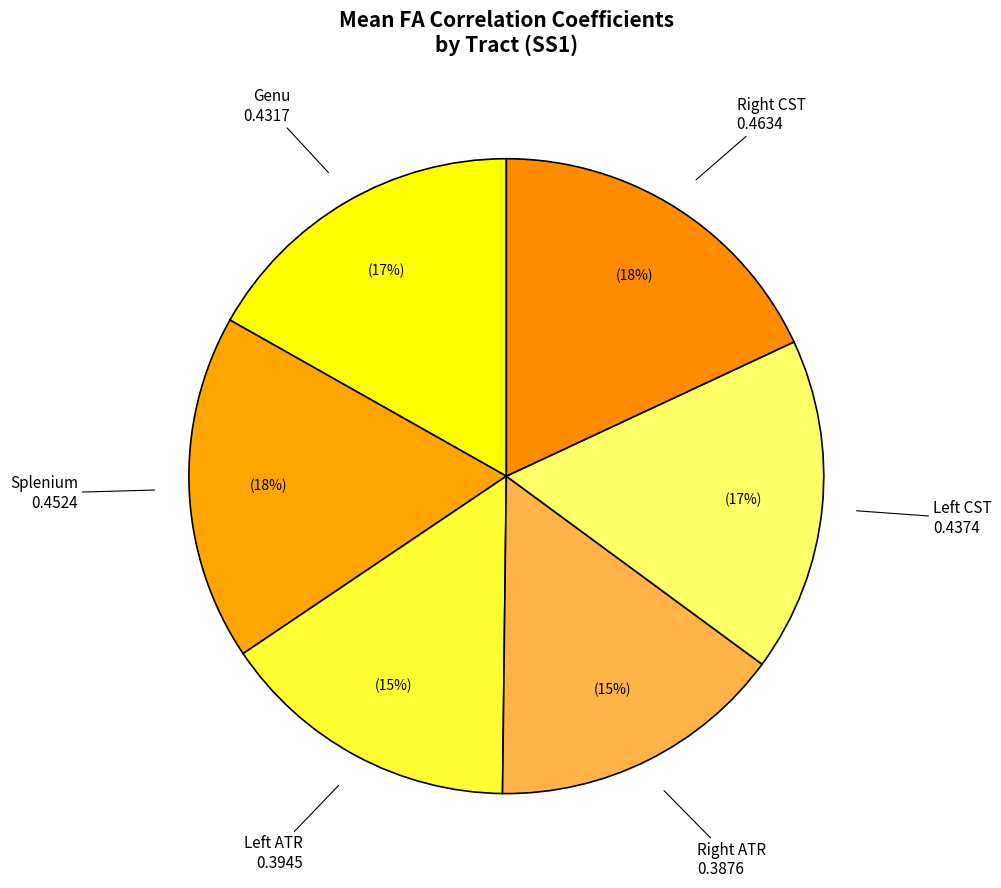

The Splenium slice represents 9% of the pie. True or false?

False